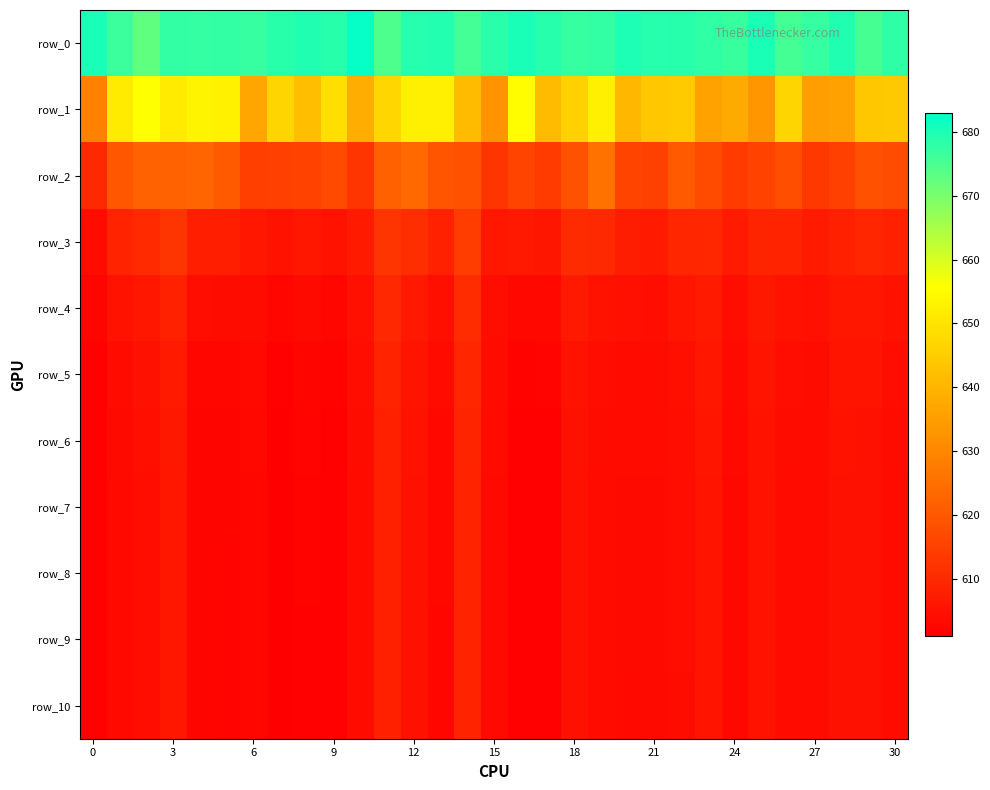

How many data points does each series have?

31